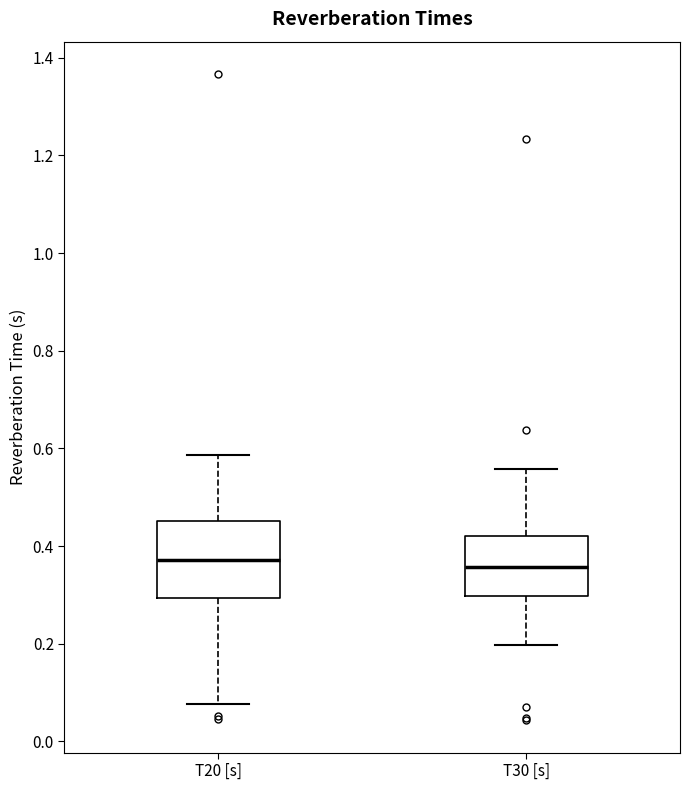

Where is the upper edge of the box for T20 [s] on the y-axis? The values are not printed on the chart, so give them approximately, as read against the axis.

0.46